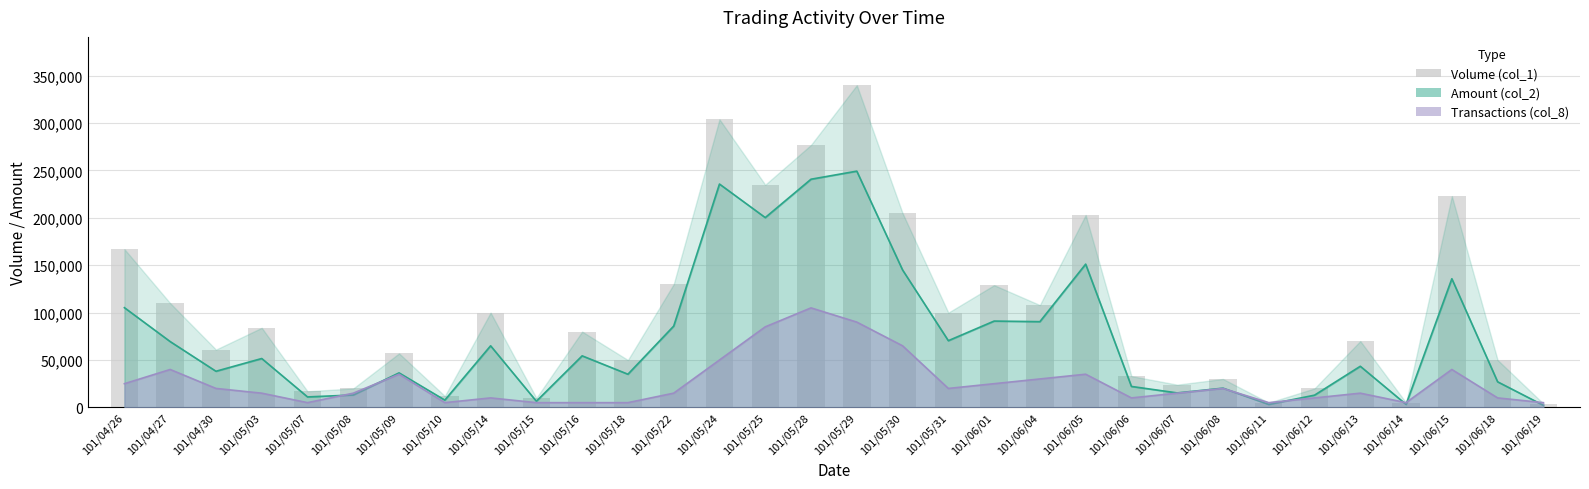

Where does the data first go above 80000?

101/04/26